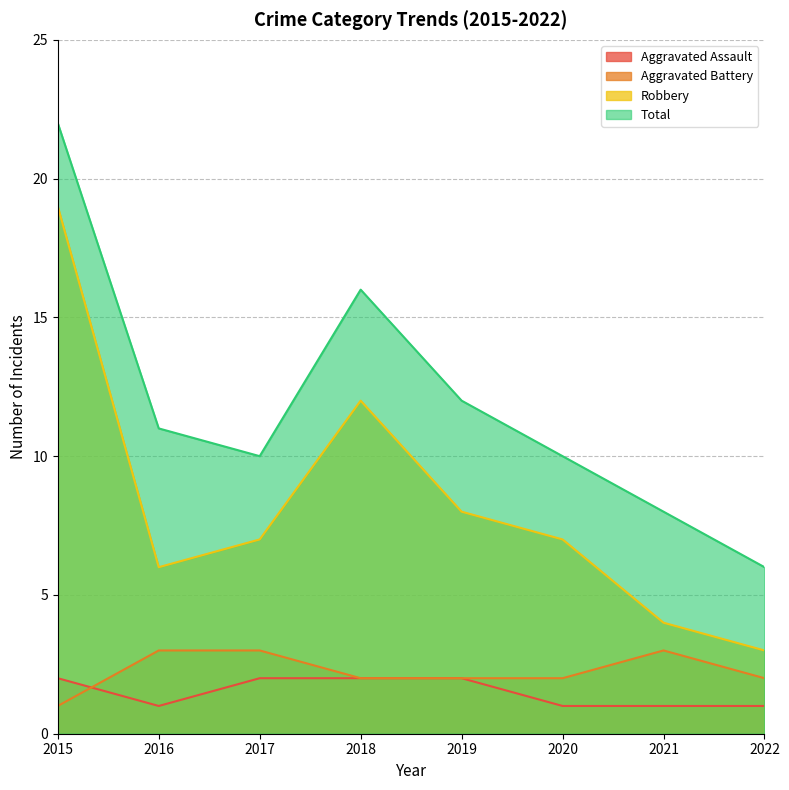

What is the total value across all series at 2016?

21